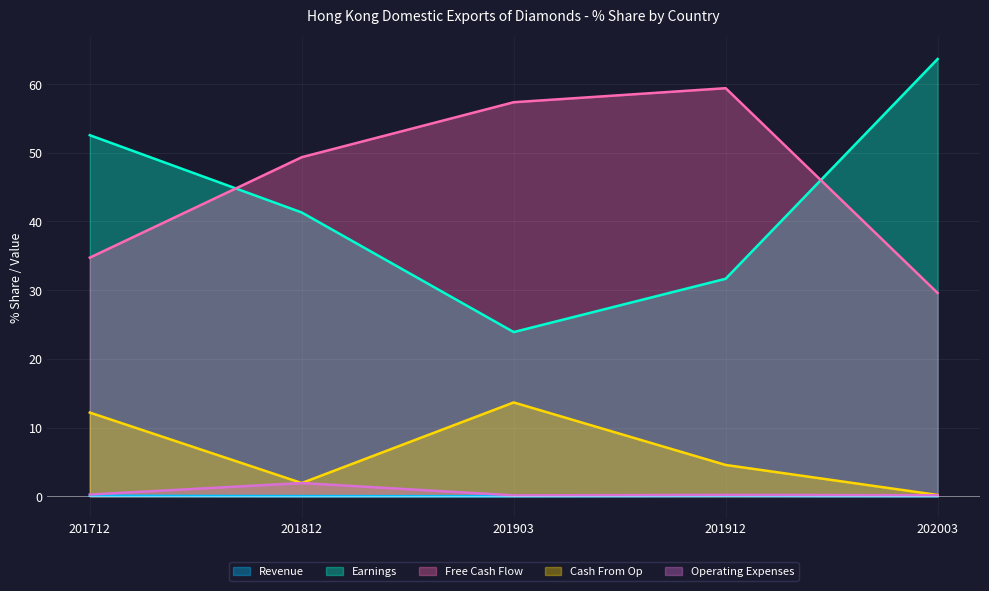

What is the spread (max minus min) of values at 201812?

49.3